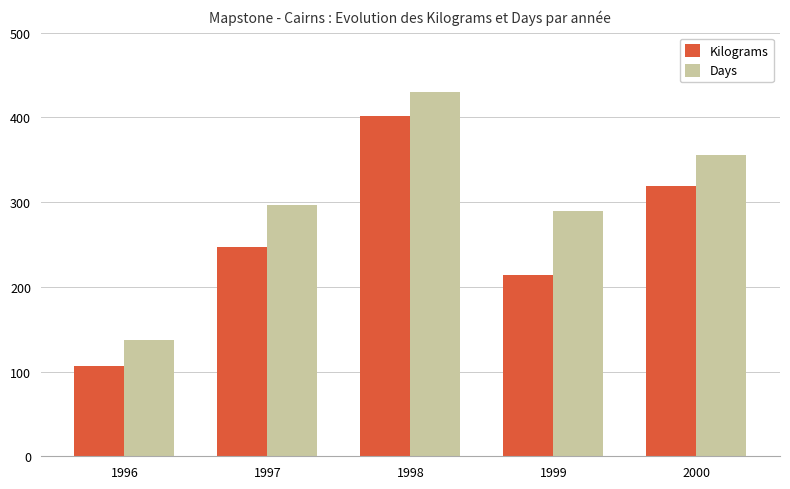

What is the sum of the Kilograms values at 1996 and 1999?

320.5